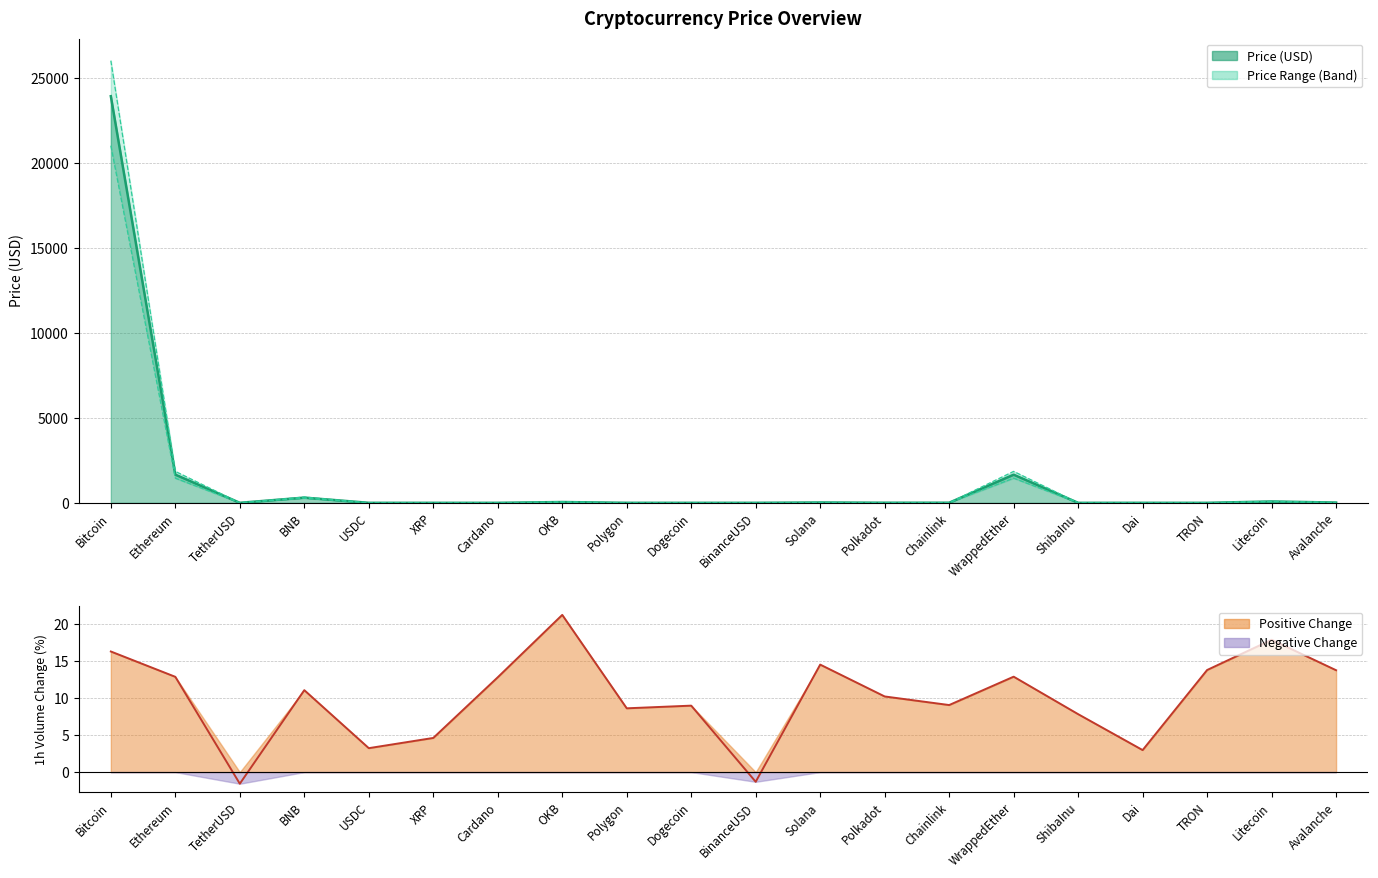

At which category does Upper Band reach its first local peak?

BNB